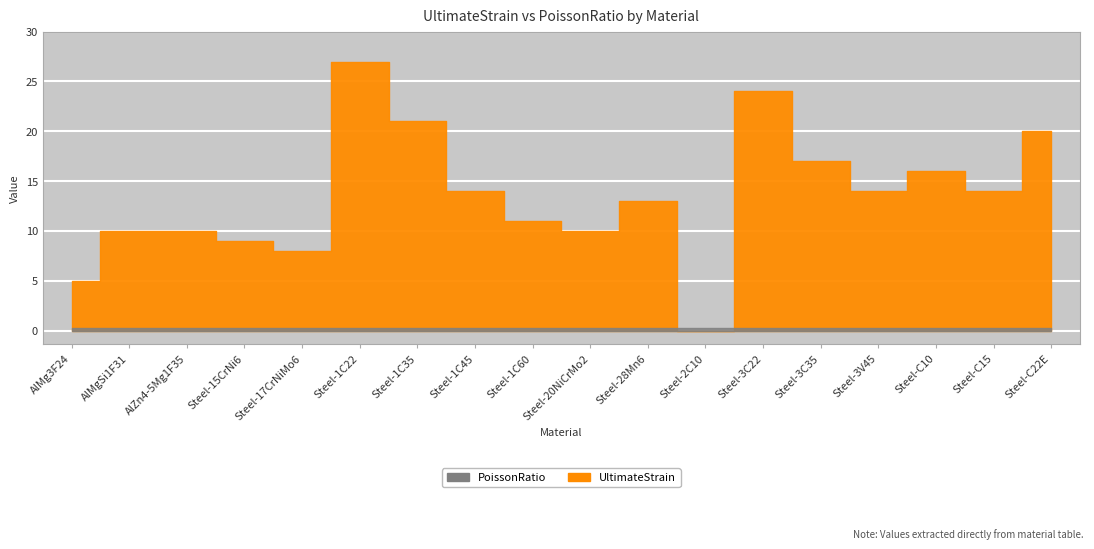

Does the chart display data point markers on the line(s)?

No